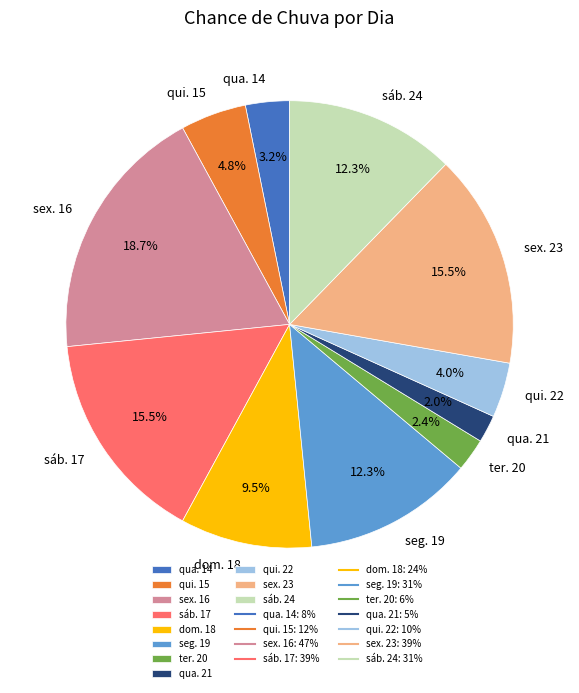

What is the ratio of the value at ter. 20 to the value at qua. 21?

1.2